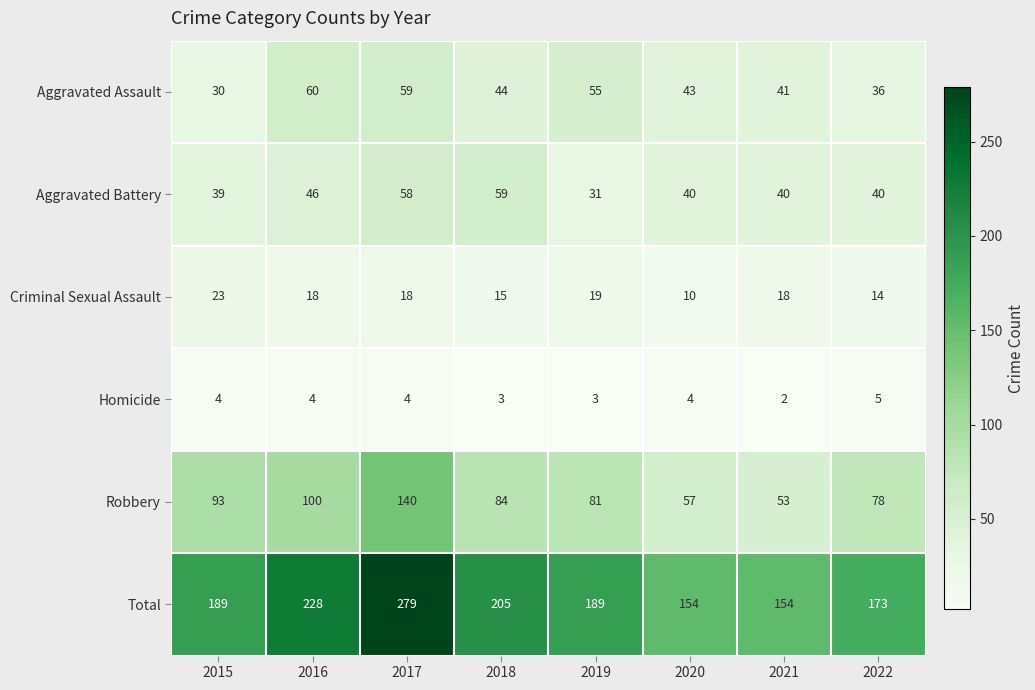

The value of Criminal Sexual Assault at 2021 is 7. True or false?

False